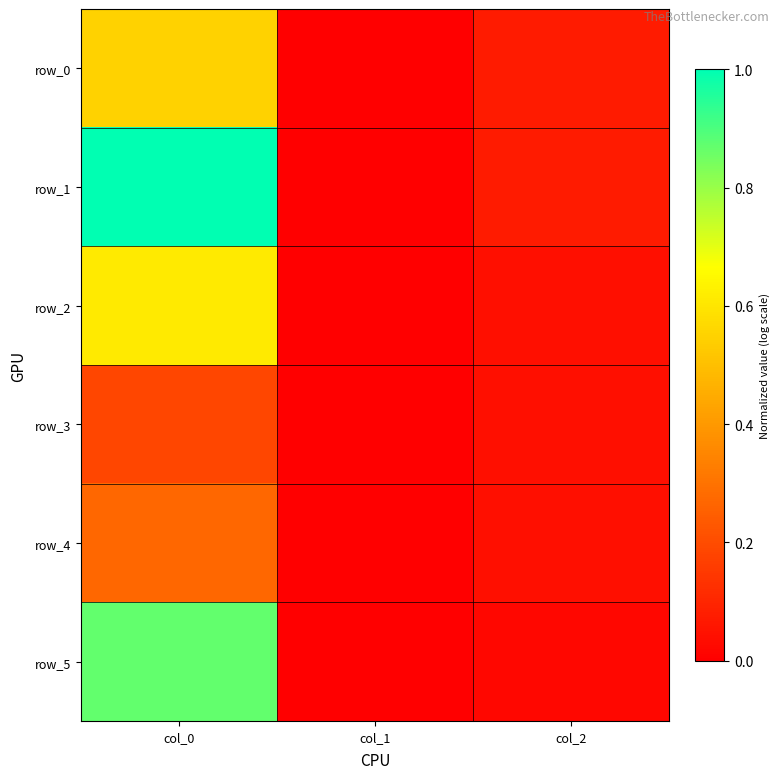

How many positive values does the row_5 series have?

2